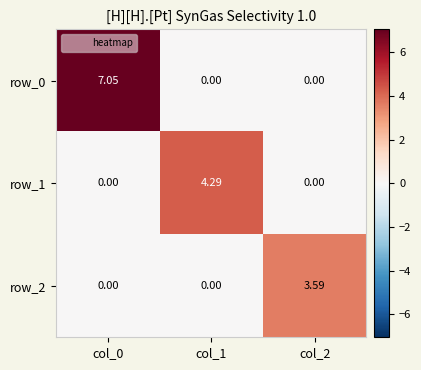

How many data points in row_0 are above 0?

1